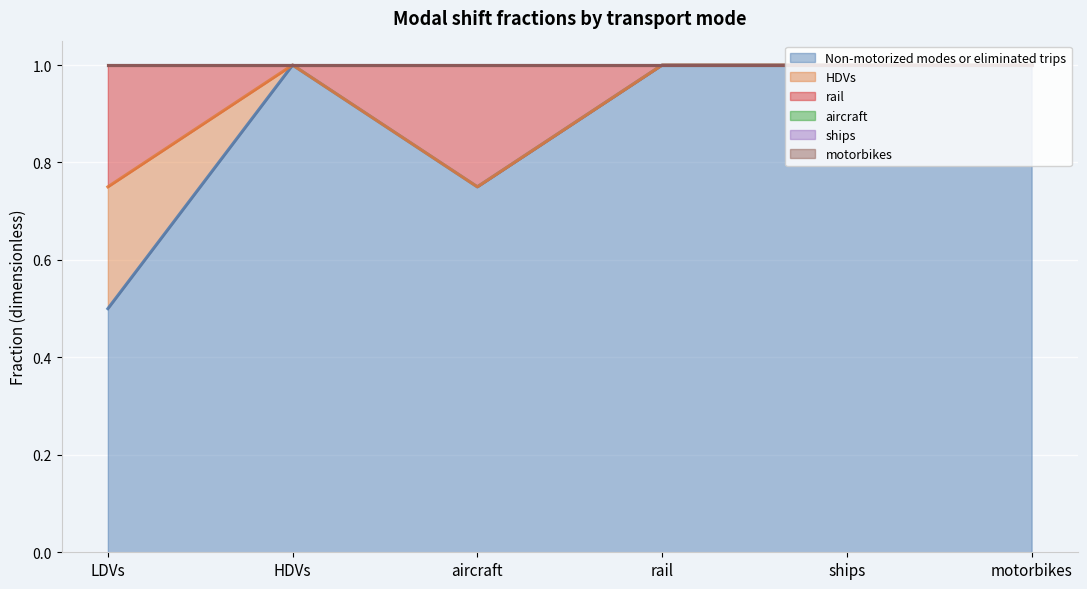

Which has a higher value, rail or aircraft?

rail